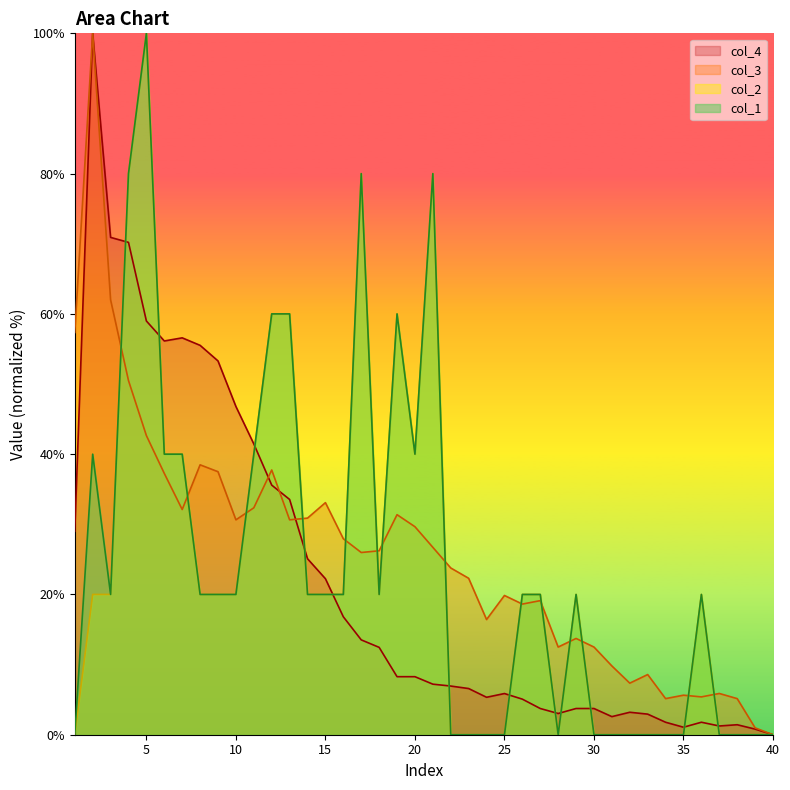

Is it true that col_4 equals 56.1 at 6?

True